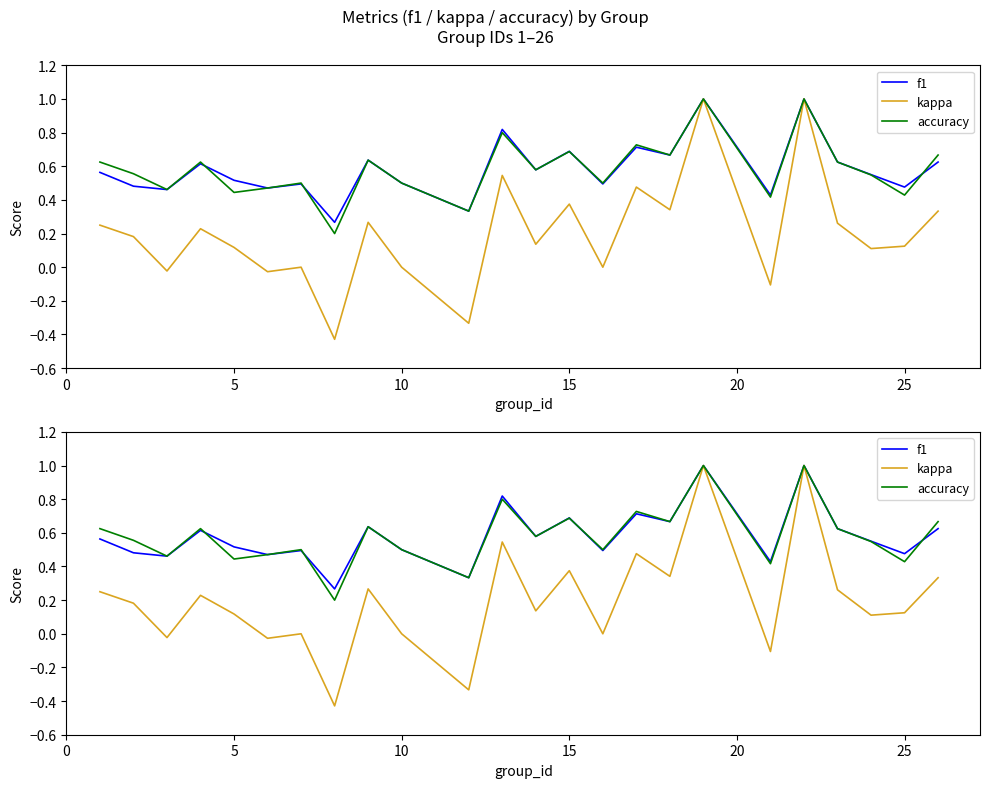

Reading right to left, list all the values displayed in this chart.

f1: 0.6	0.5	0.6	0.6	1.0	0.4	1.0	0.7	0.7	0.5	0.7	0.6	0.8	0.3	0.5	0.6	0.3	0.5	0.5	0.5	0.6	0.5	0.5	0.6
kappa: 0.3	0.1	0.1	0.3	1.0	-0.1	1.0	0.3	0.5	0.0	0.4	0.1	0.5	-0.3	0.0	0.3	-0.4	0.0	-0.0	0.1	0.2	-0.0	0.2	0.2
accuracy: 0.7	0.4	0.5	0.6	1.0	0.4	1.0	0.7	0.7	0.5	0.7	0.6	0.8	0.3	0.5	0.6	0.2	0.5	0.5	0.4	0.6	0.5	0.6	0.6